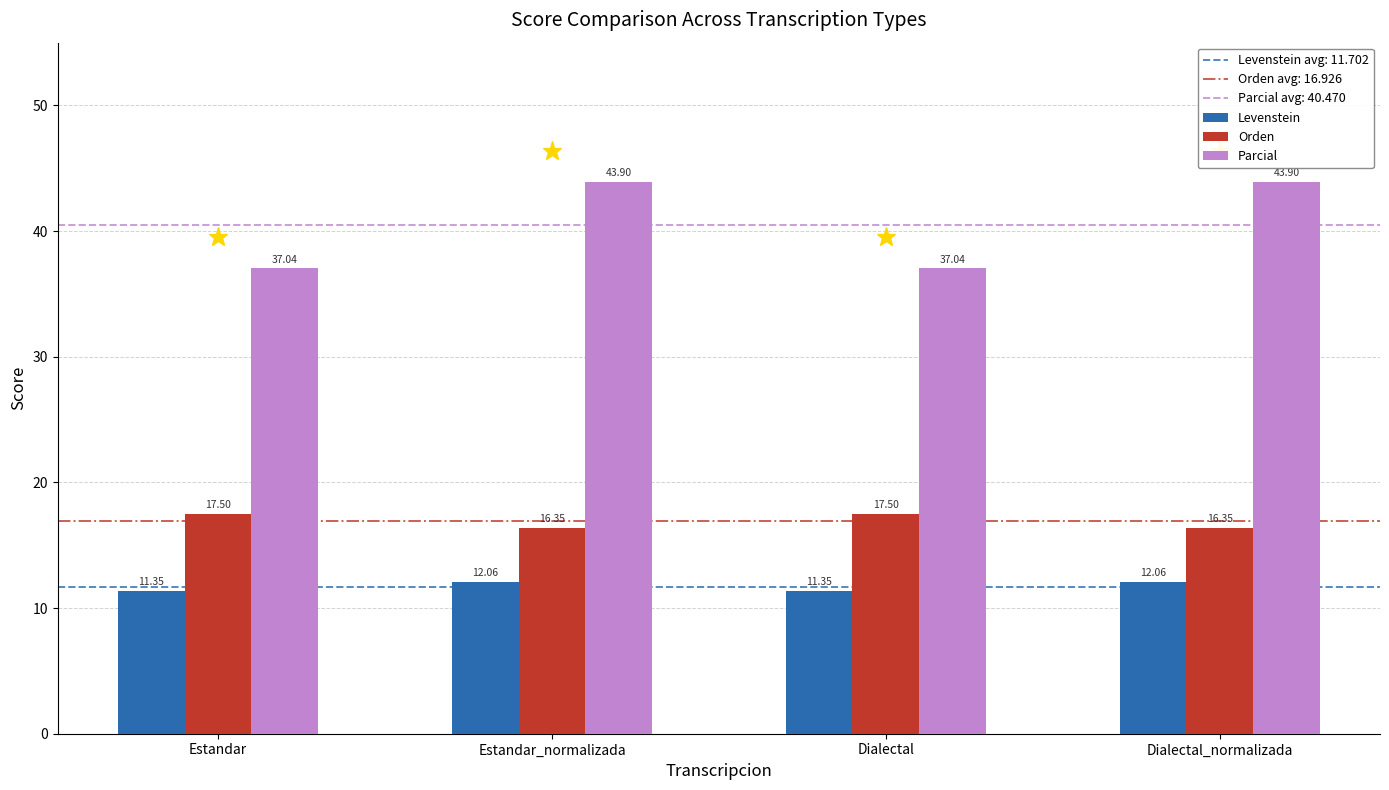

Are the bars grouped side by side (vs. stacked)?

Yes